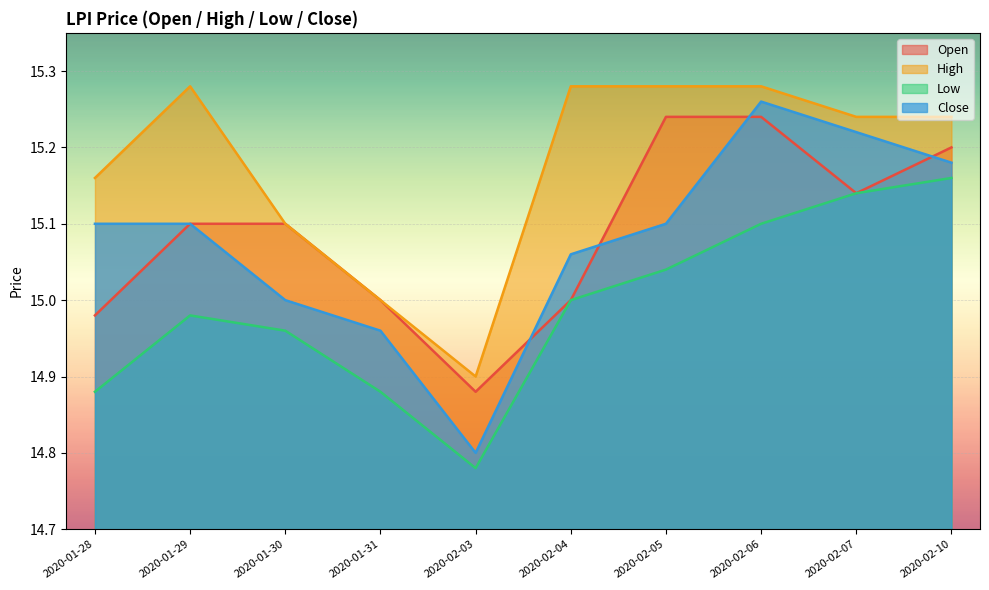

What value does the open series have at 2020-01-31?

15.0